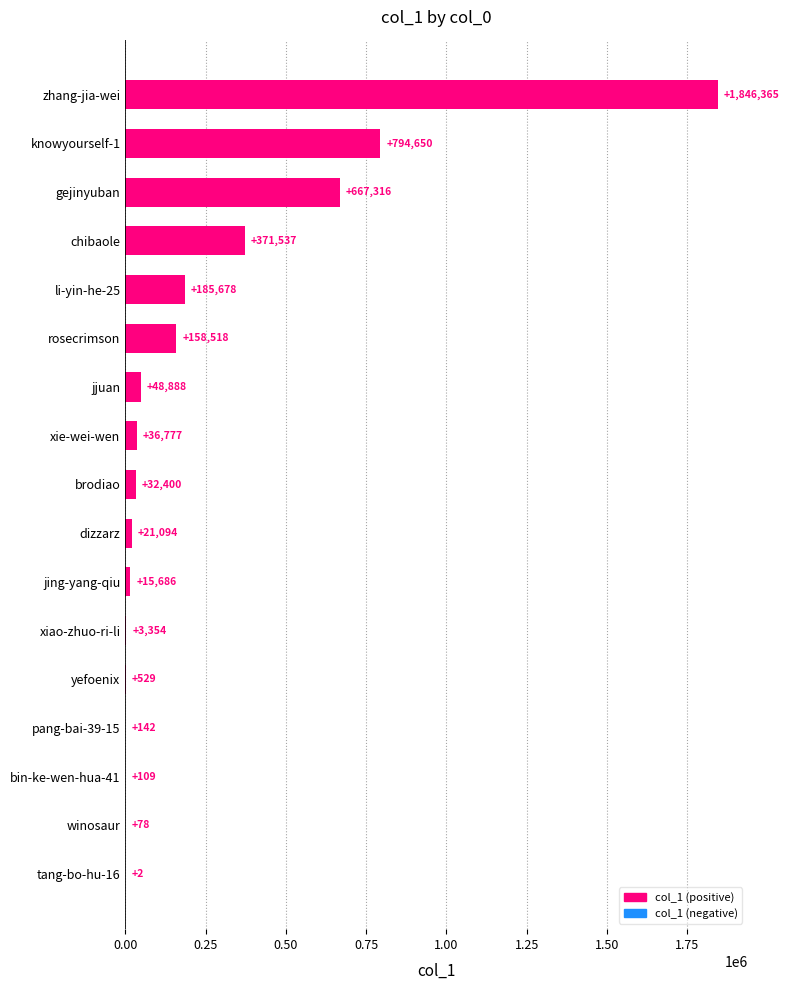

Where is the data nearest to the value 923183?

knowyourself-1